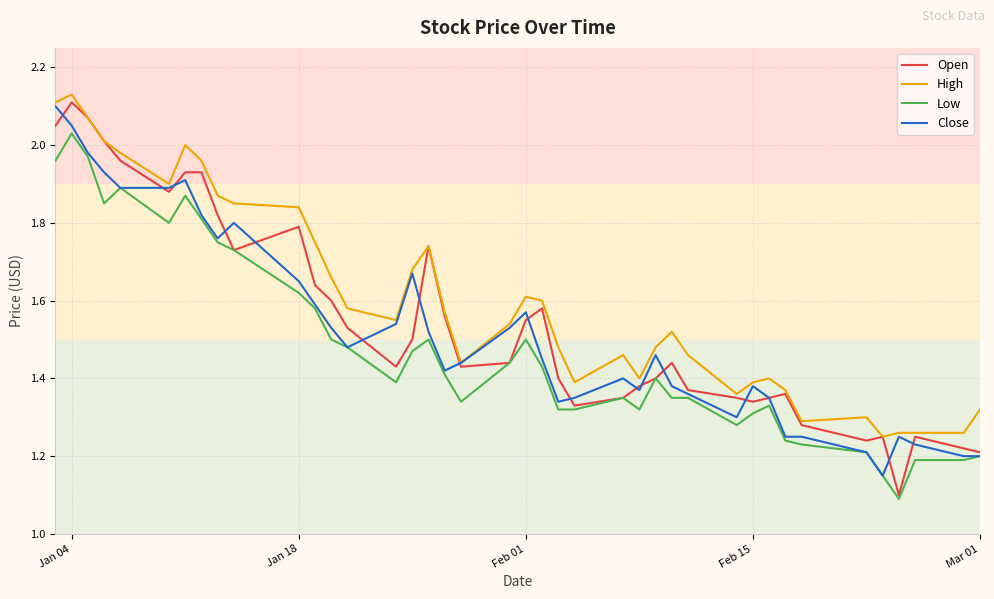

Count the number of categories in the chart.

40